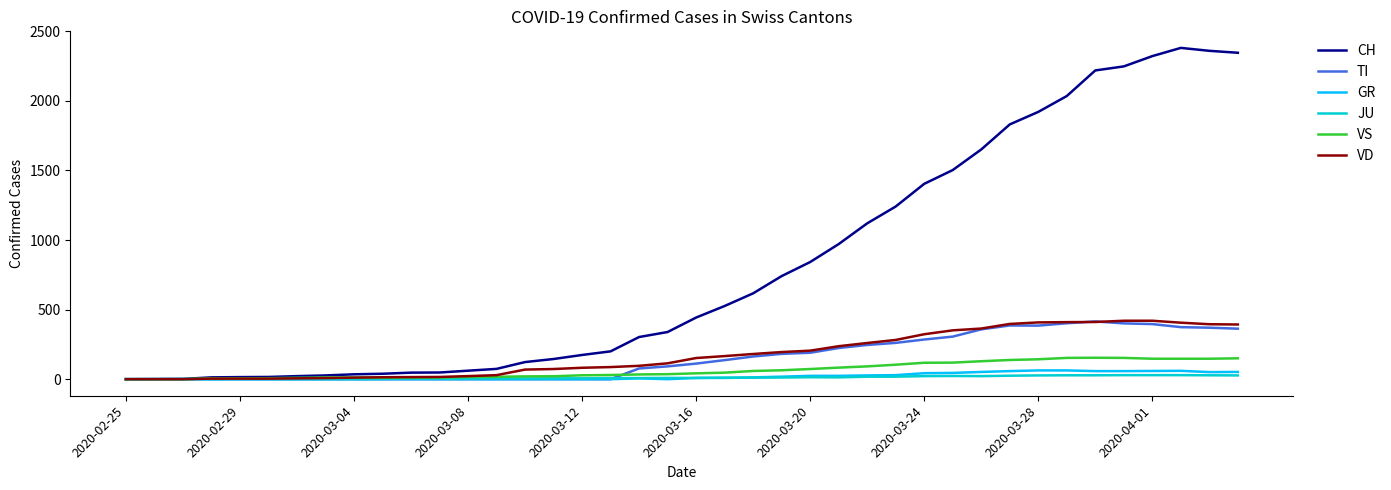

What is the maximum value shown in the chart?

2381